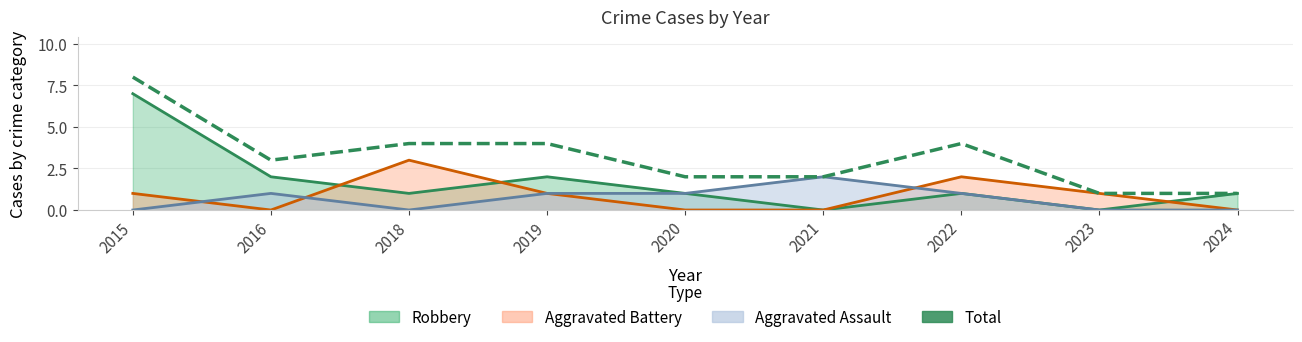

The value at 2020 is 2. True or false?

True